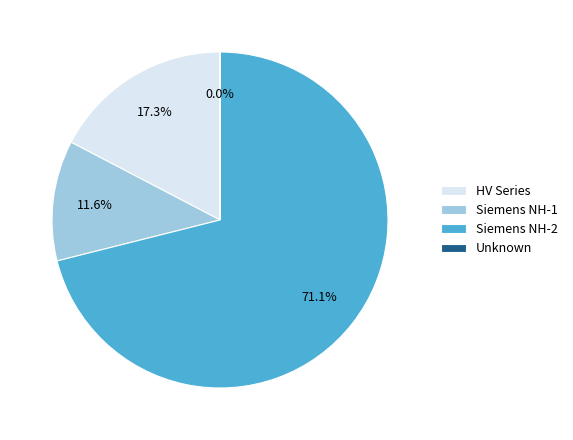

Combined, what portion of the pie is Siemens NH-2 and Siemens NH-1?

82.7%